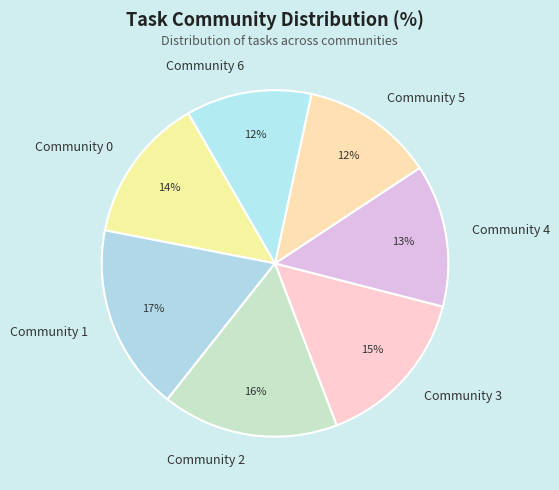

Which slice is the largest?

Community 1